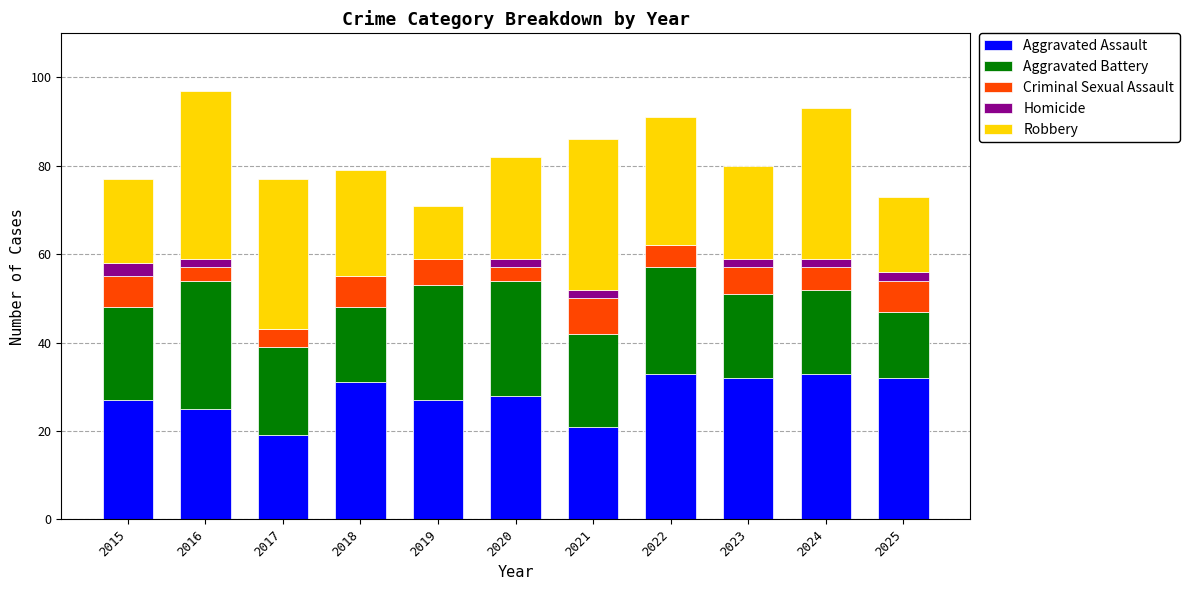

What is the total value across all series at 2019?

71